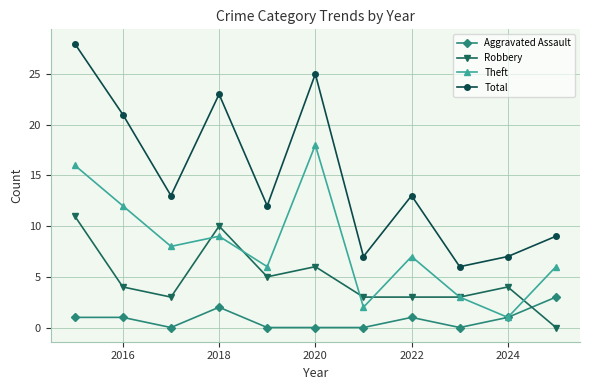

Which series has the widest spread of values?

Total